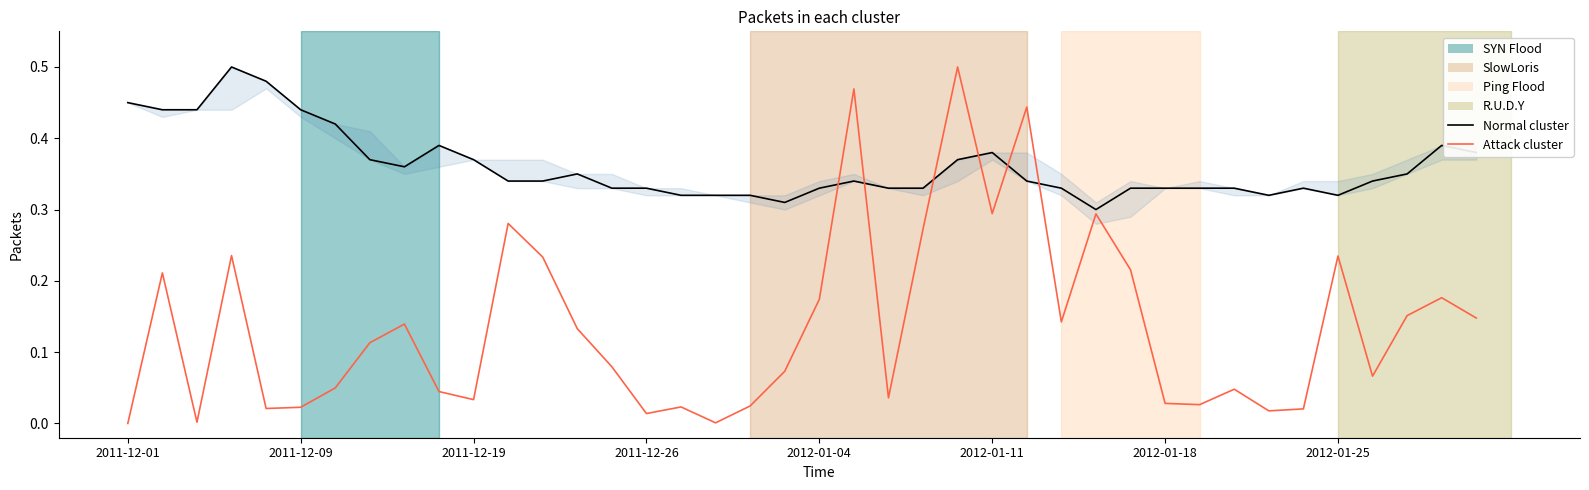

True or false: Attack cluster has a value of 0.2 at 2012-01-25.

True